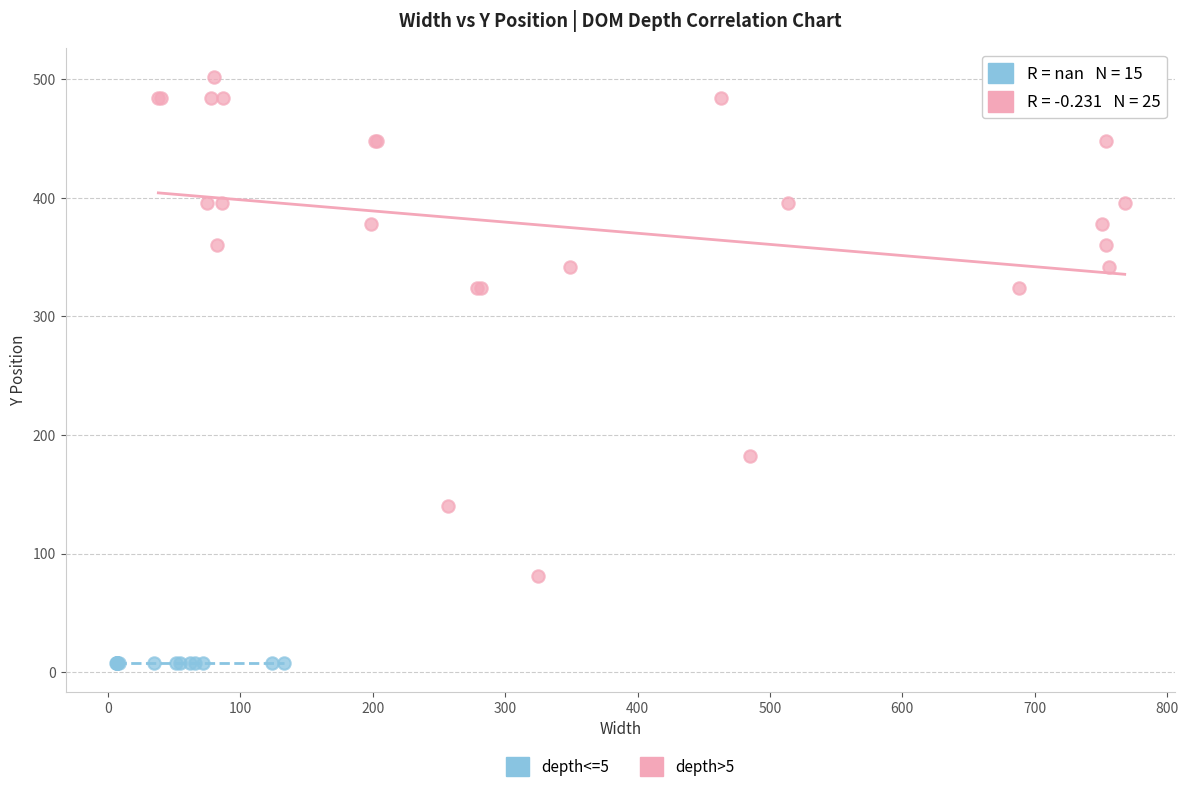

Which series contains the highest Y value?

depth>5